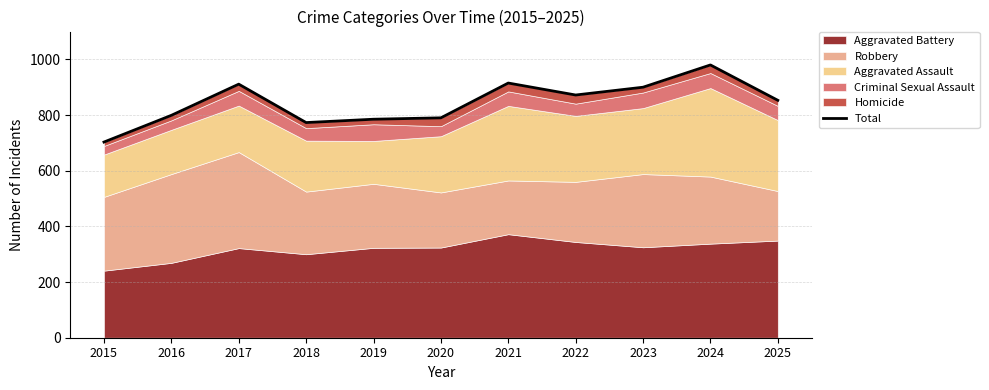

Between 2025 and 2024, which is larger?

2024